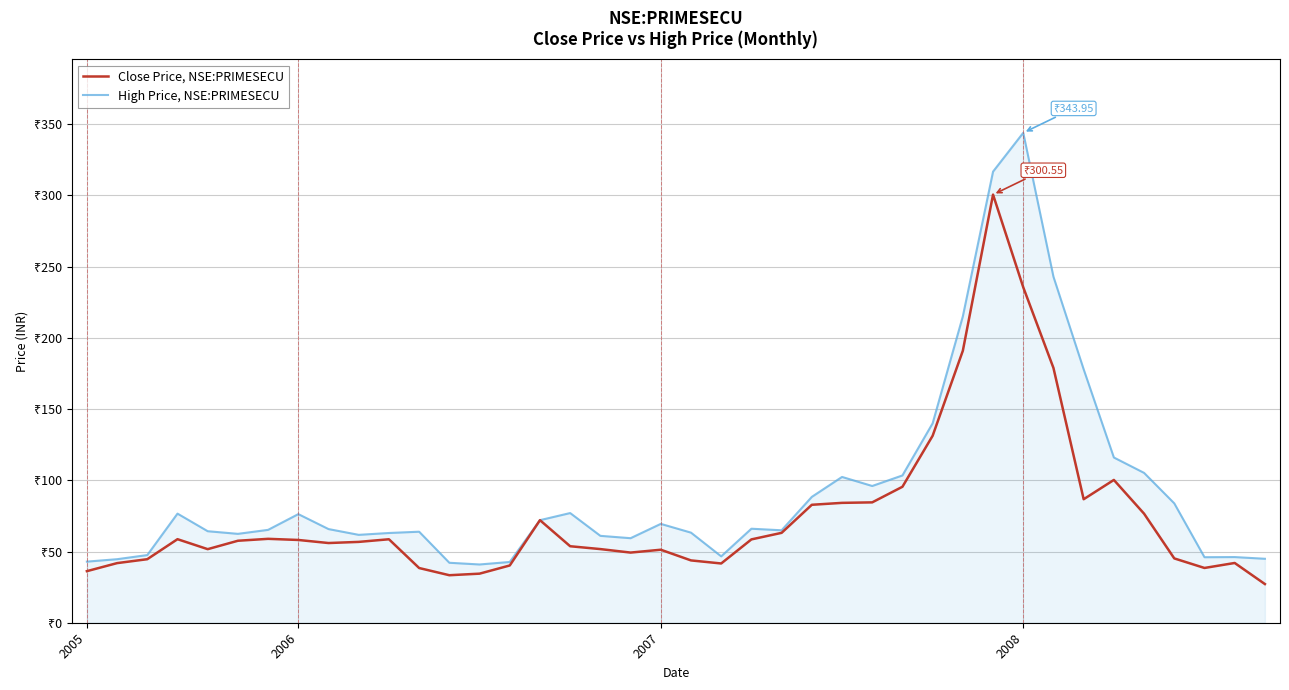

Is this an area chart (filled region under the line)?

Yes